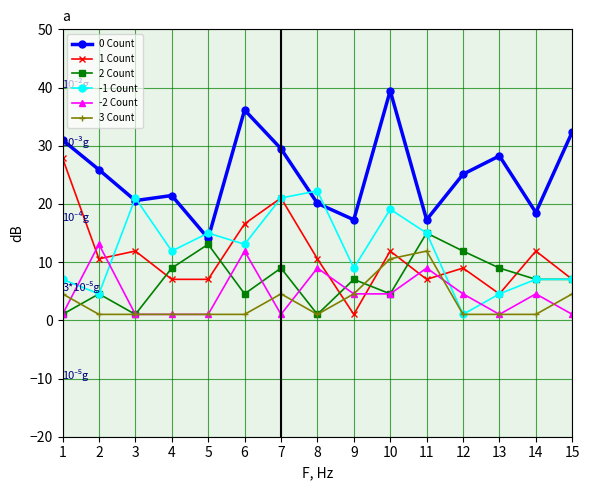

Which category has the highest value in the 2 Count series?

11